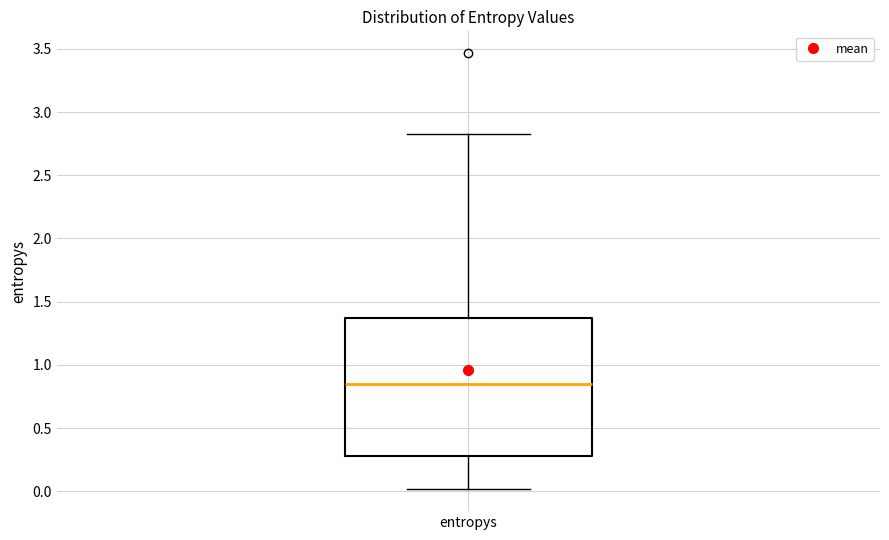

Transcribe this box plot: give where the median line is, the range the box spans, and where the two whiskers end, as read against the y-axis. The values are not printed on the chart, so give them approximately, as read against the axis.

median 0.85, box 0.30 to 1.35, whiskers 0.00 to 2.85